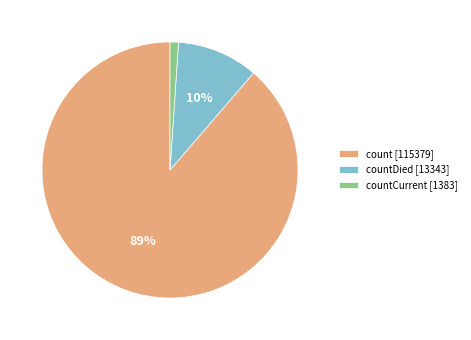

Rank the categories by value from lowest to highest.

countCurrent [1383], countDied [13343], count [115379]